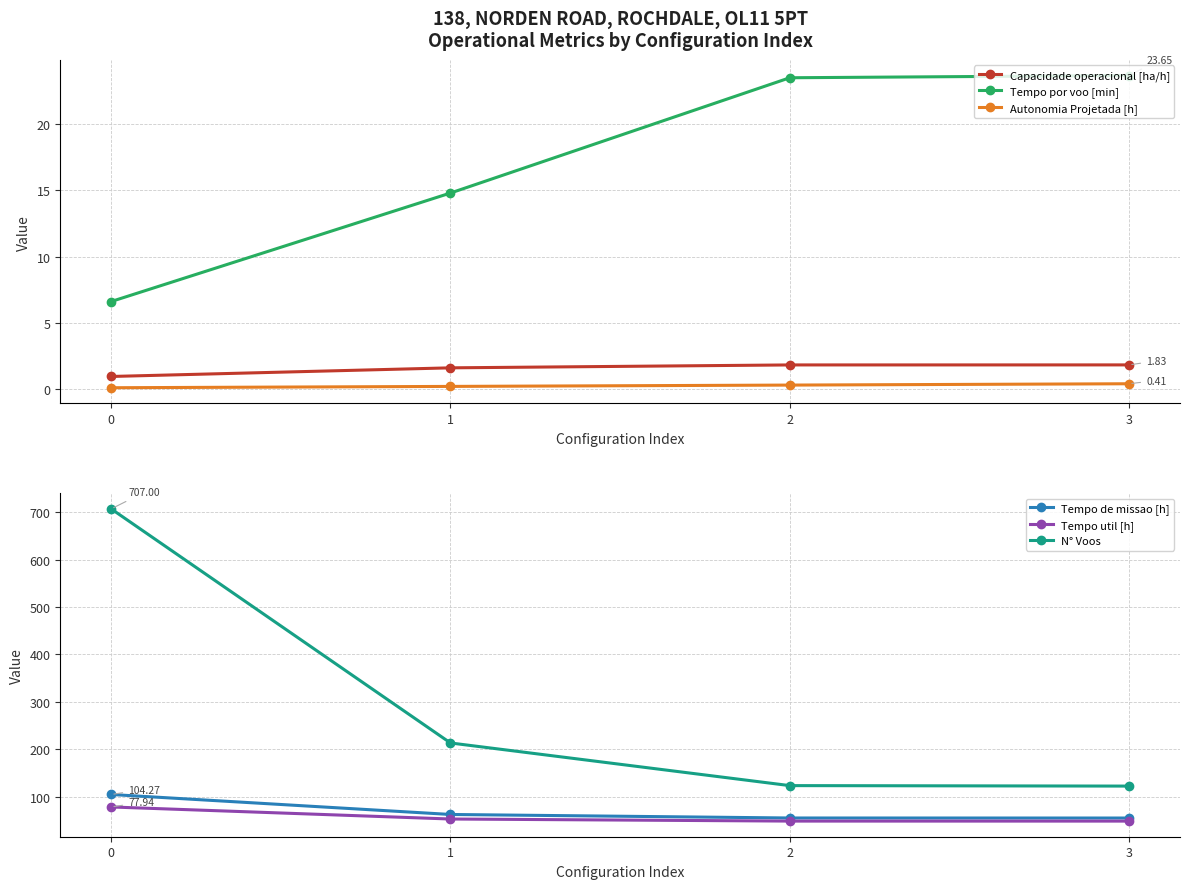

At which label is Tempo de missao [h] closest to 79?

1